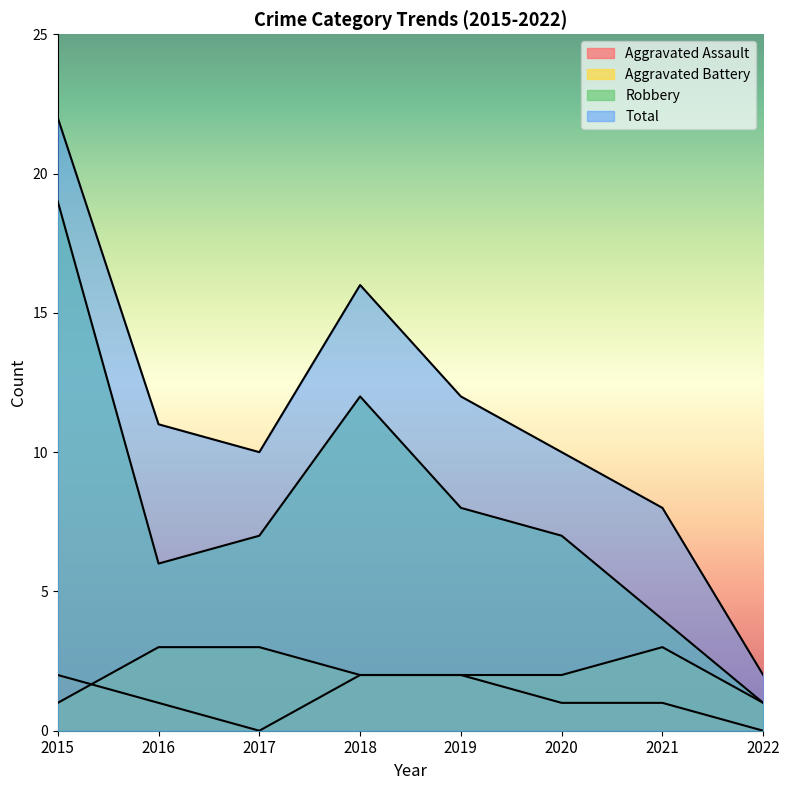

How many lines are shown in the chart?

4